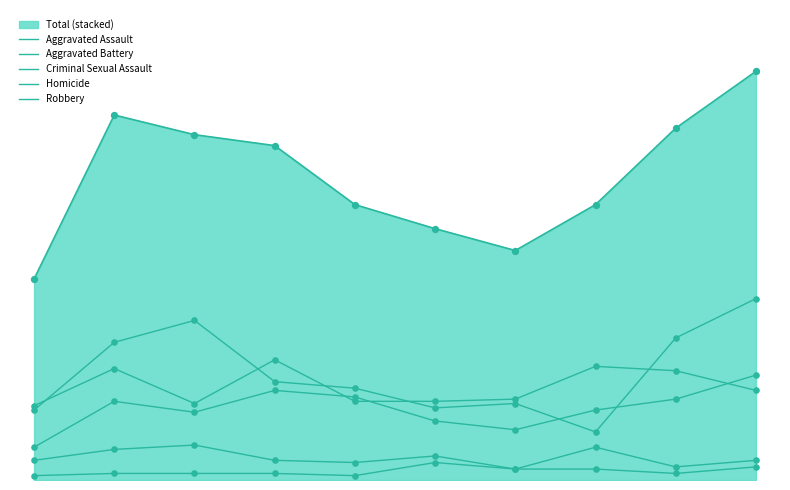

Which series has the widest spread of Y values?

Robbery